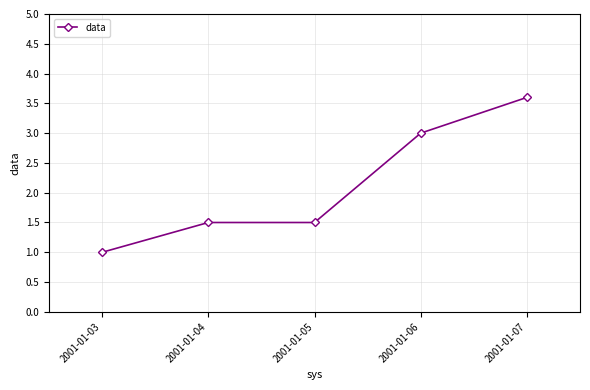

Reading right to left, what are all the values shown in this chart?

2001-01-07=3.6	2001-01-06=3.0	2001-01-05=1.5	2001-01-04=1.5	2001-01-03=1.0